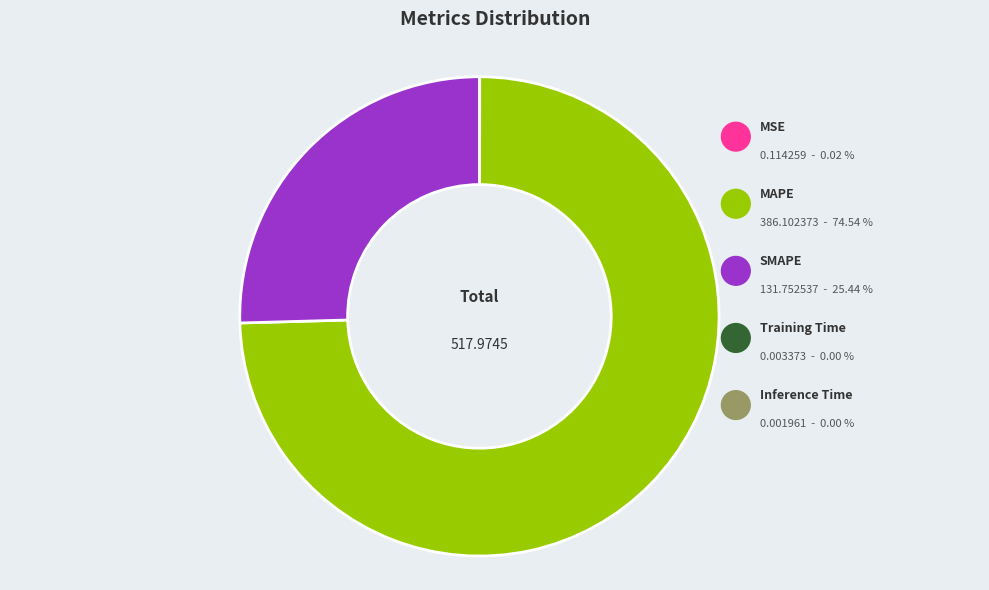

Which slice is the smallest?

Inference Time